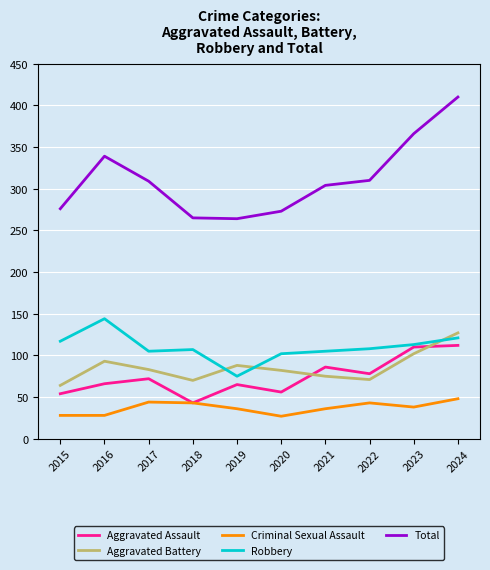

What is the greatest value displayed?

410